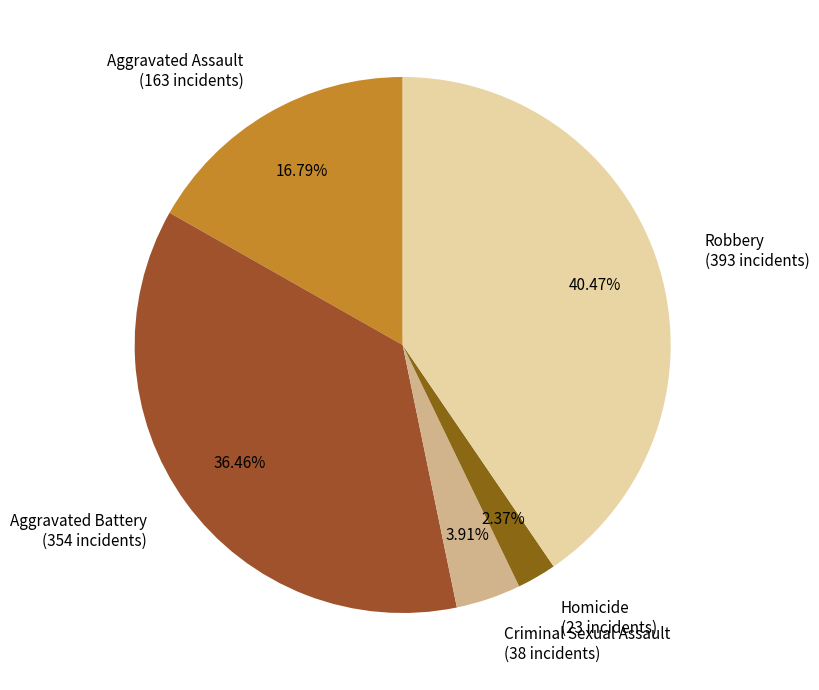

What percentage is the Aggravated Battery slice, to the nearest percent?

36%